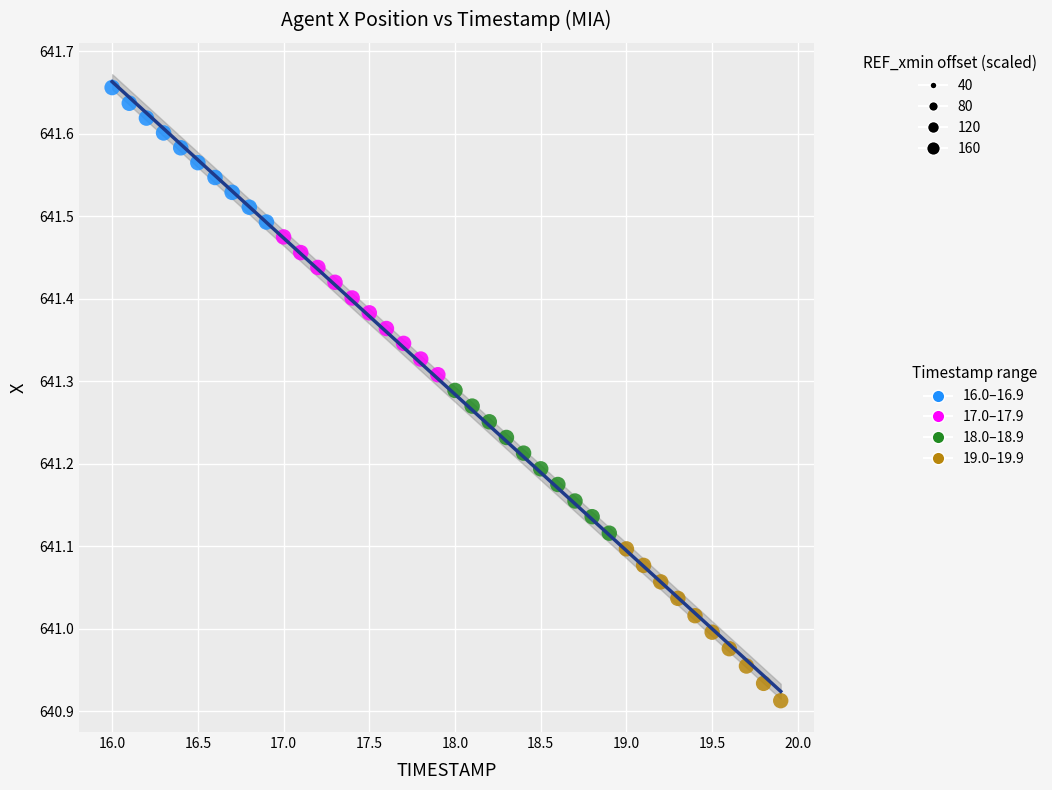

What are all the series names shown in the legend?

16.0–16.9, 17.0–17.9, 18.0–18.9, 19.0–19.9